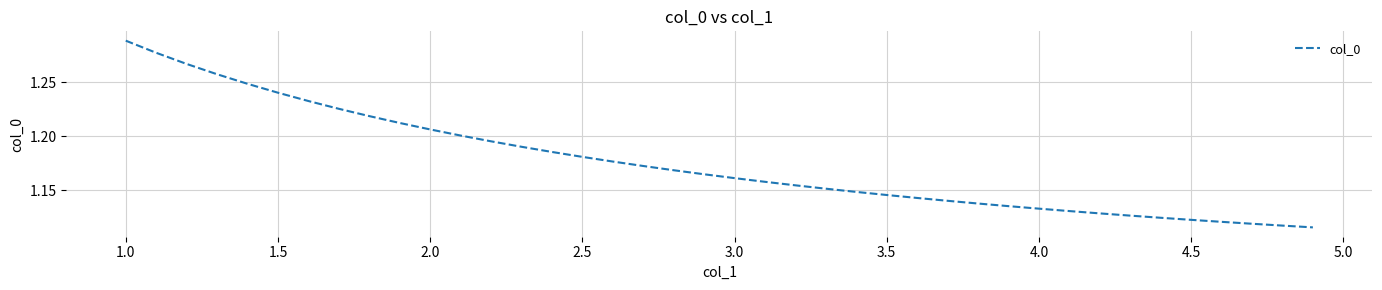

Does the chart have visible grid lines?

Yes